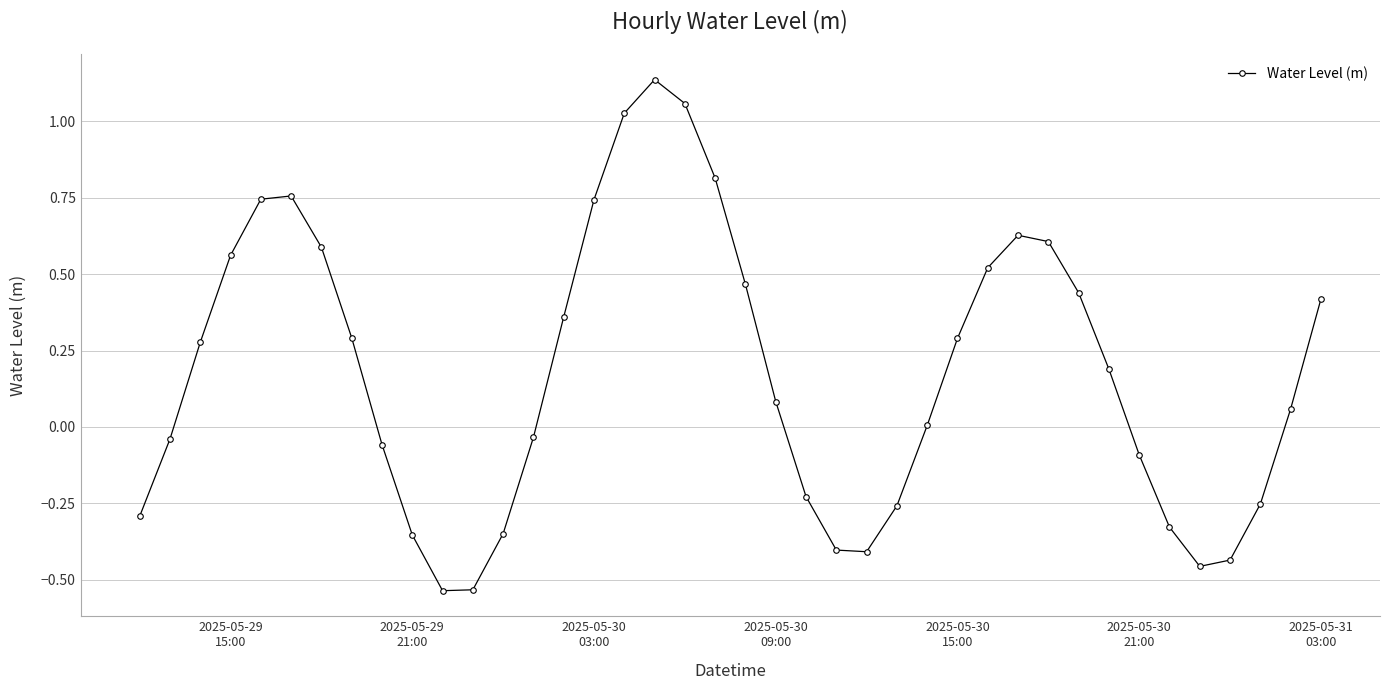

How many points are lower than both their immediate neighbors (excluding endpoints)?

3